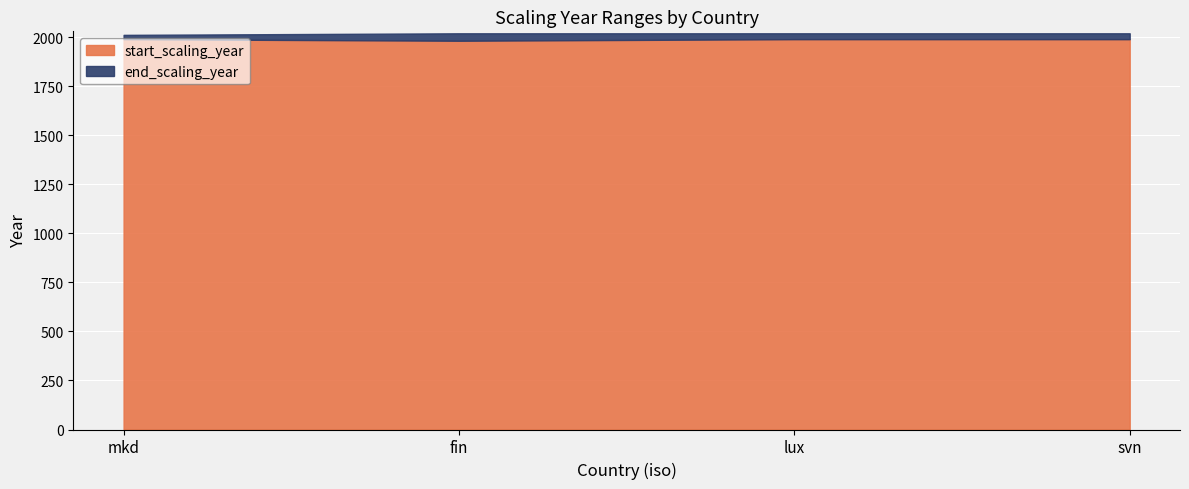

Is it true that start_scaling_year equals 1990 at svn?

True